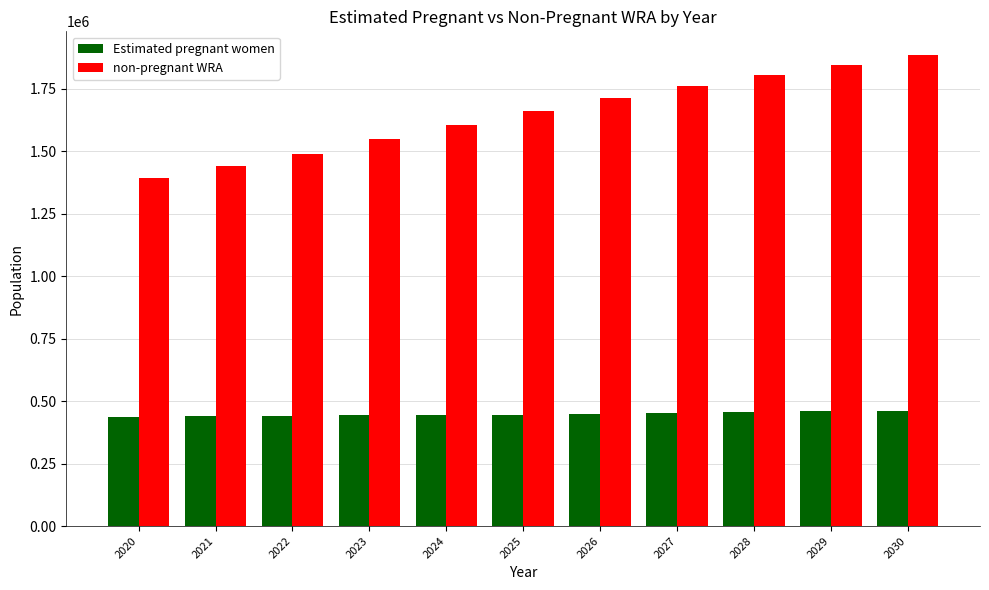

Does the chart contain stacked bars?

No